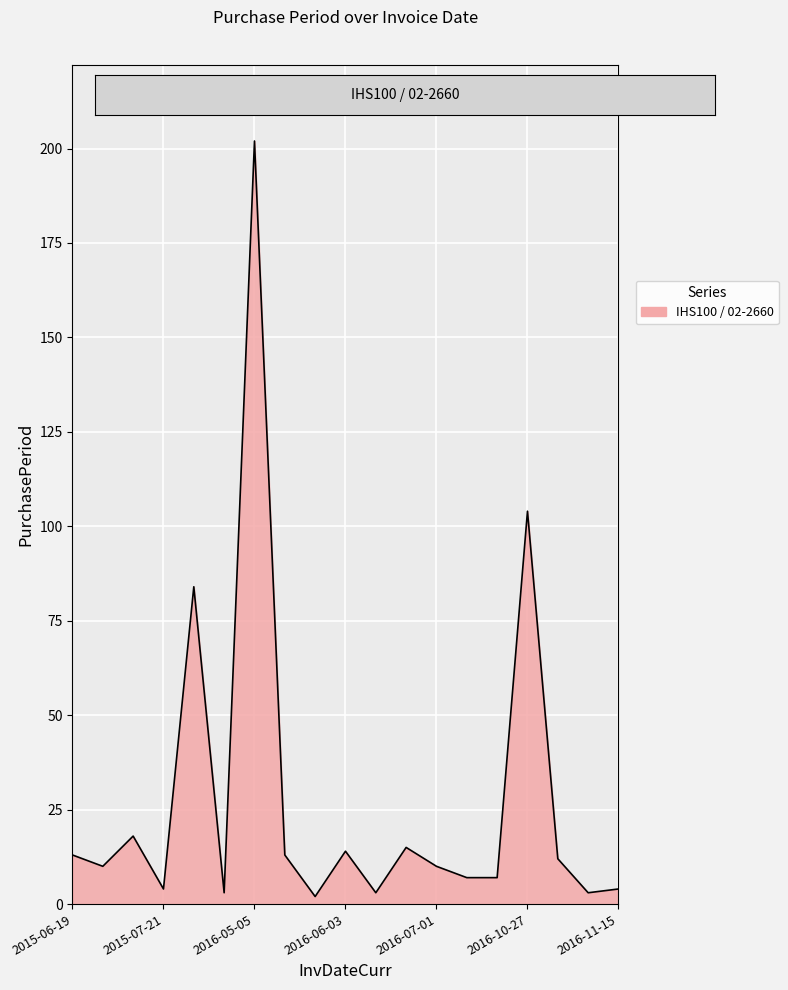

What is the difference between the maximum and minimum values?

200